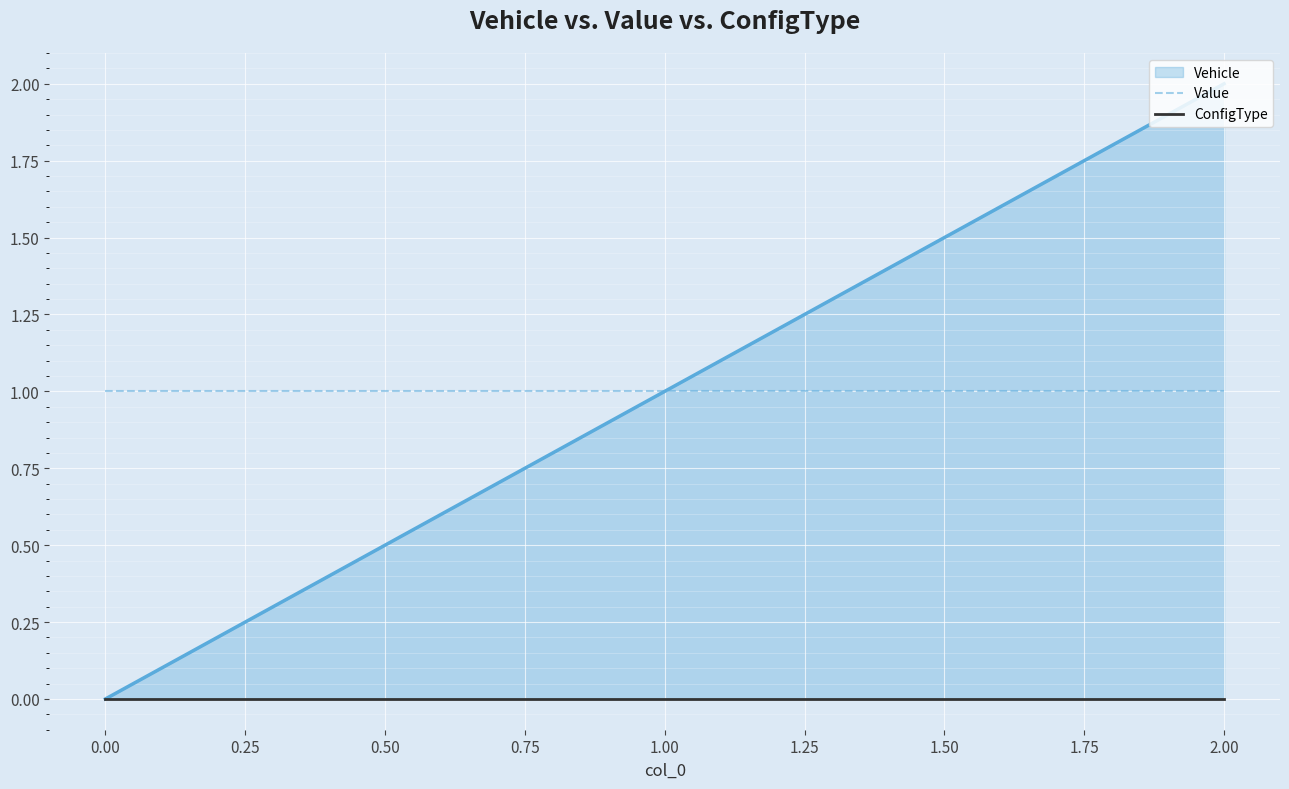

True or false: Value has a value of 2 at 0.00.

False